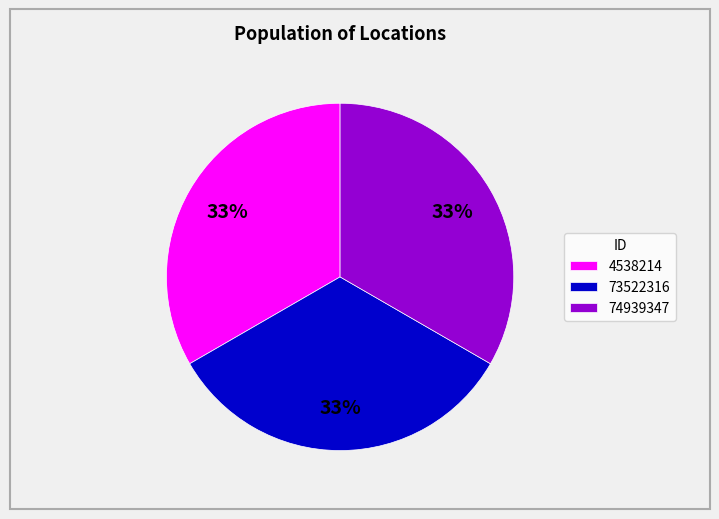

Do 73522316 and 4538214 together represent more than half of the pie?

Yes